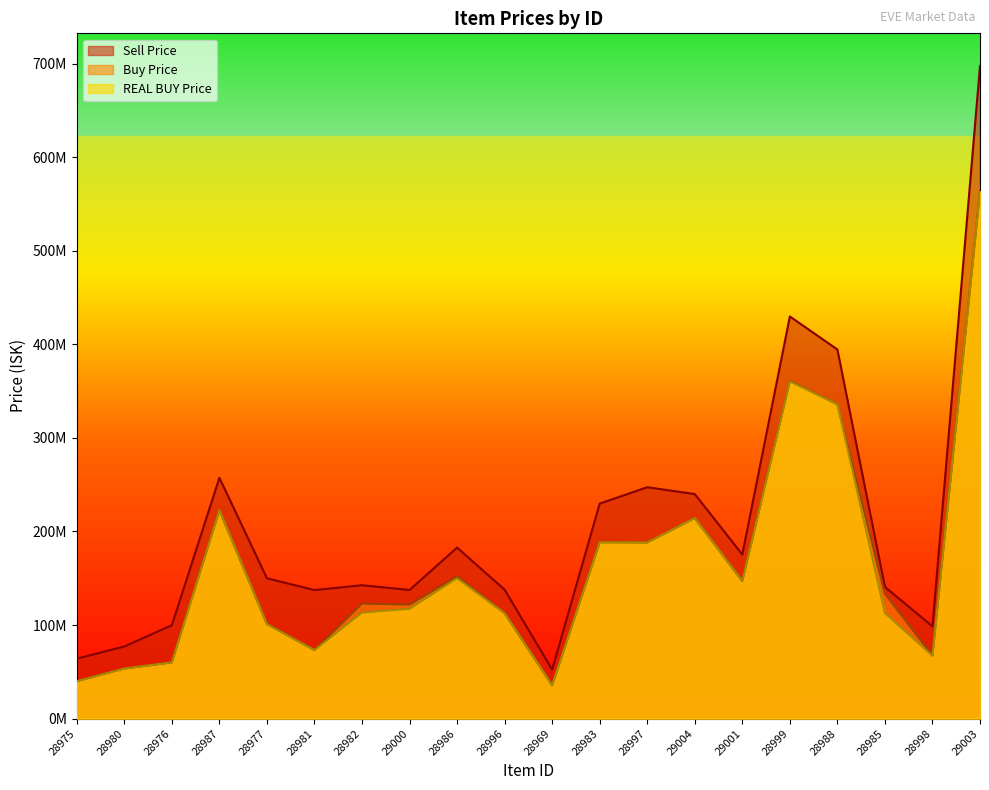

The value of Buy Price at 28999 is 510016590. True or false?

False